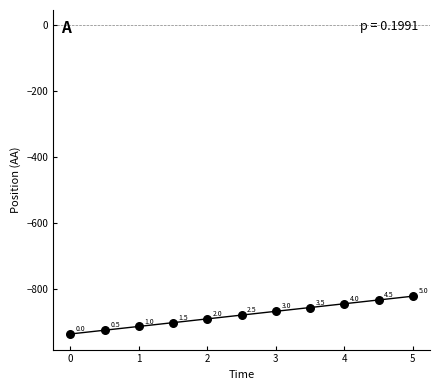

What Y value in the scatter plot is closest to -880?

-879.6